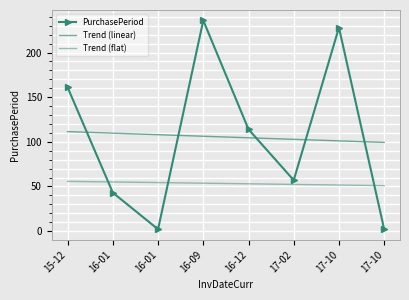

What is the minimum value for Trend (flat)?

50.9